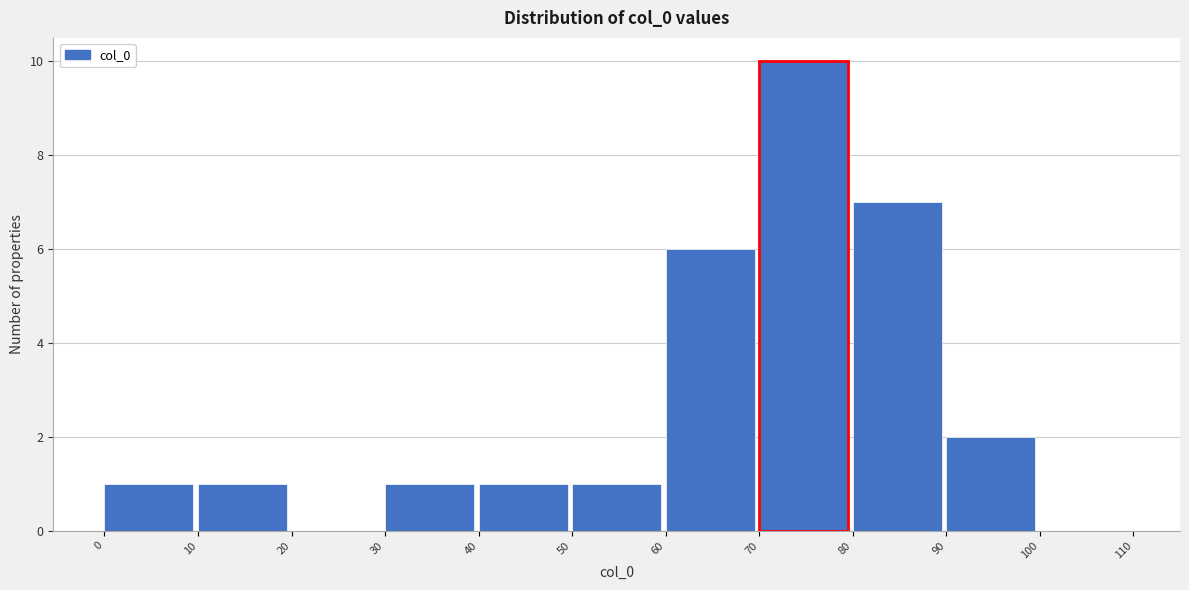

Over which range of the x-axis is the bar tallest?

70 to 80